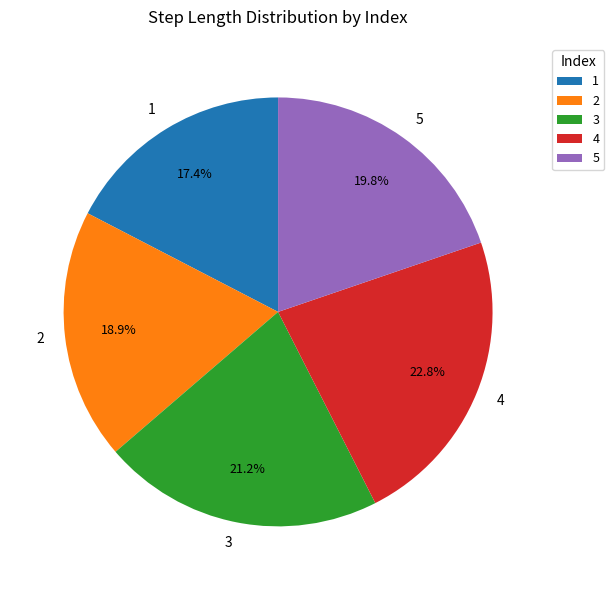

Is it true that 1 is 24% of the pie?

False